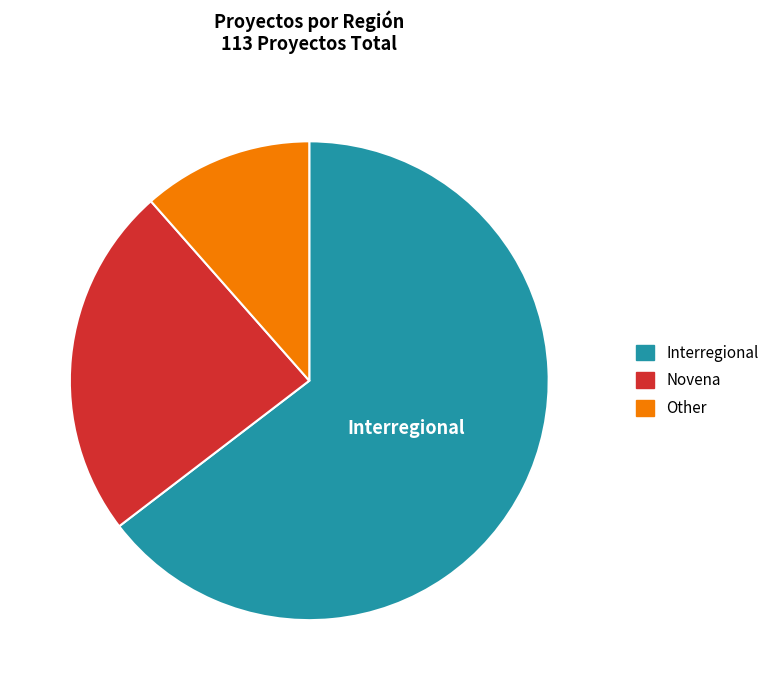

Do Interregional and Novena together represent more than half of the pie?

Yes